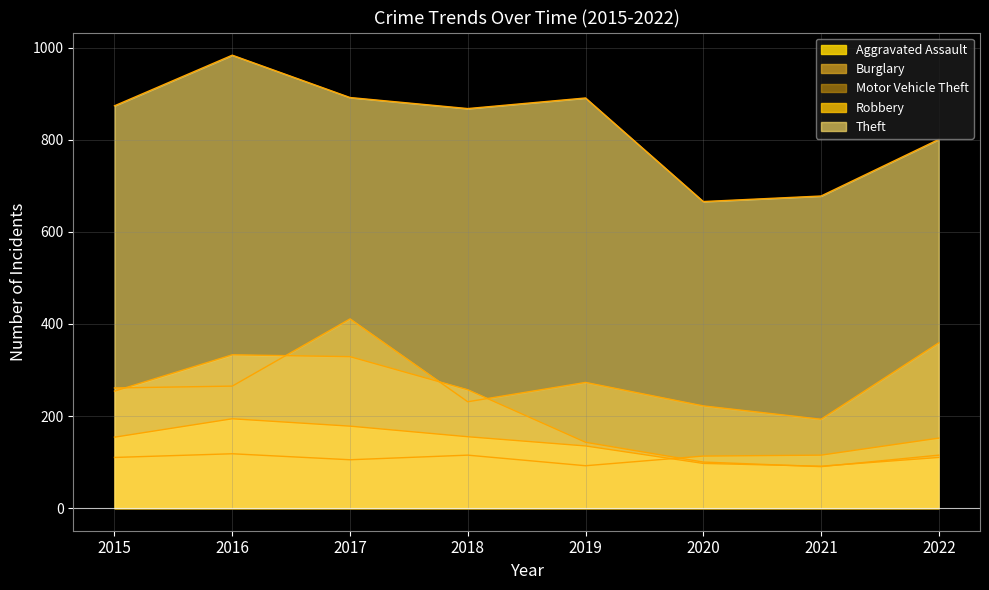

What is the minimum value shown in the chart?

90